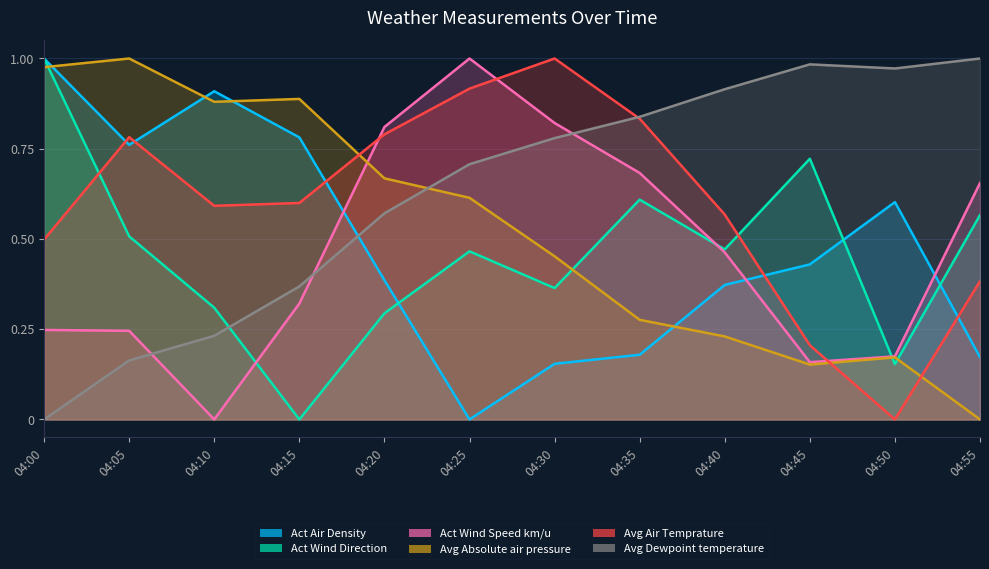

After their last crossing, which series has the higher values: Avg Absolute air pressure or Act Wind Speed km/u?

Act Wind Speed km/u